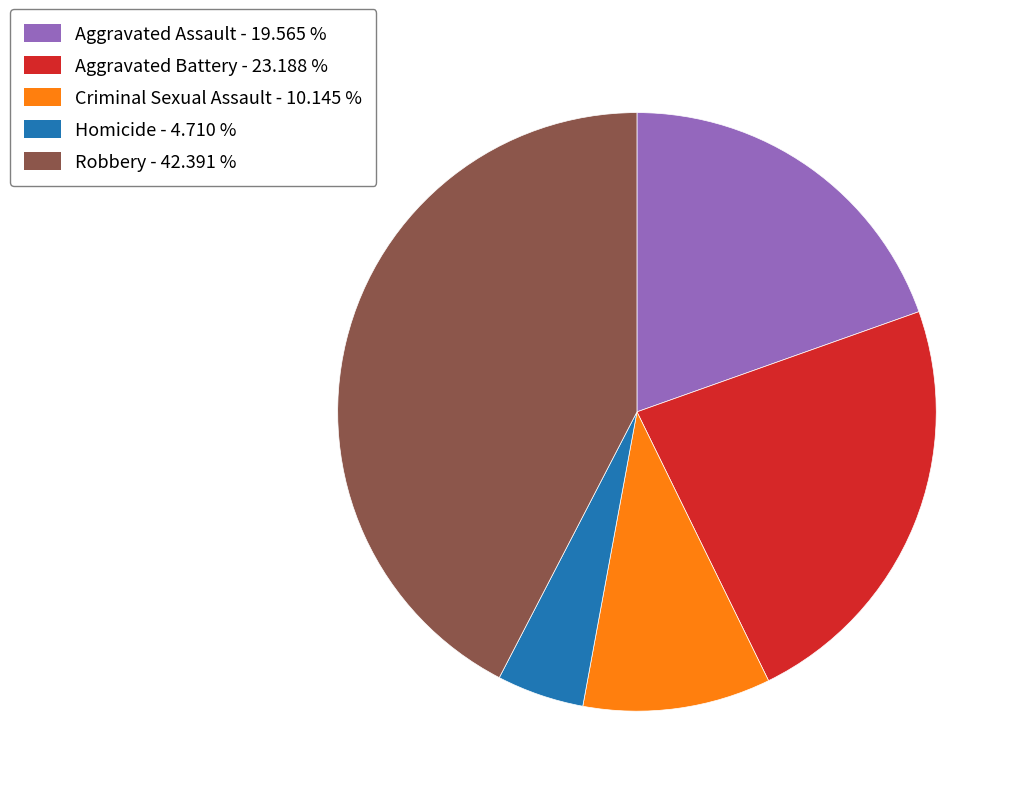

Which slice is the smallest?

Homicide